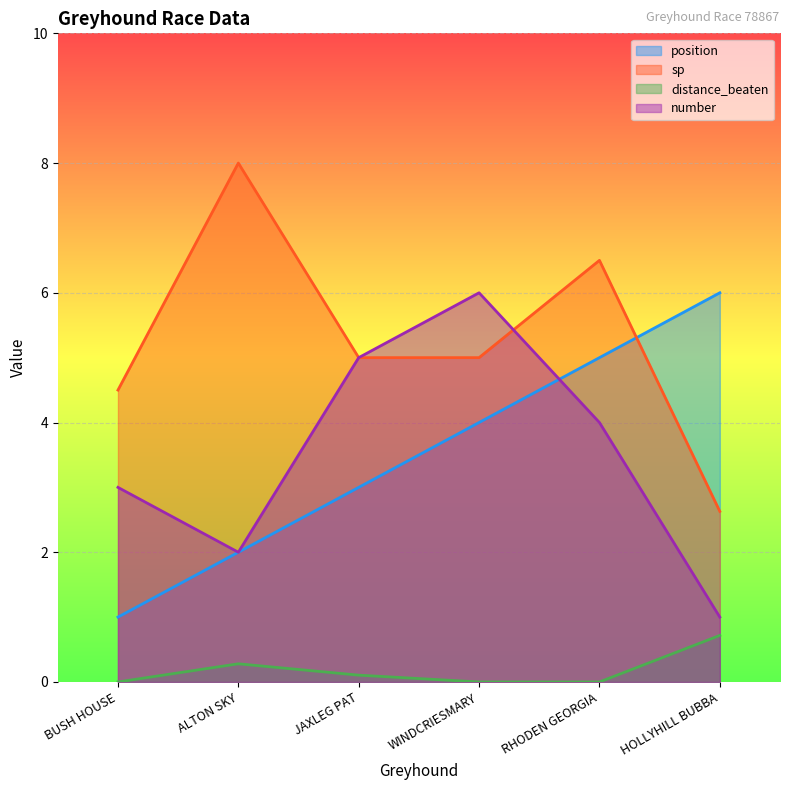

True or false: distance_beaten and number intersect in this chart.

False